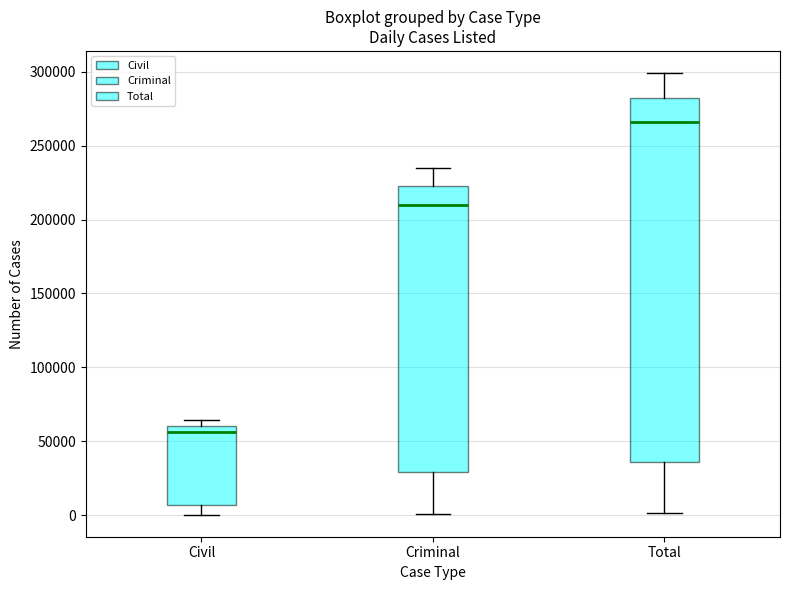

Which box is the tallest, from its lower edge to its upper edge?

Total